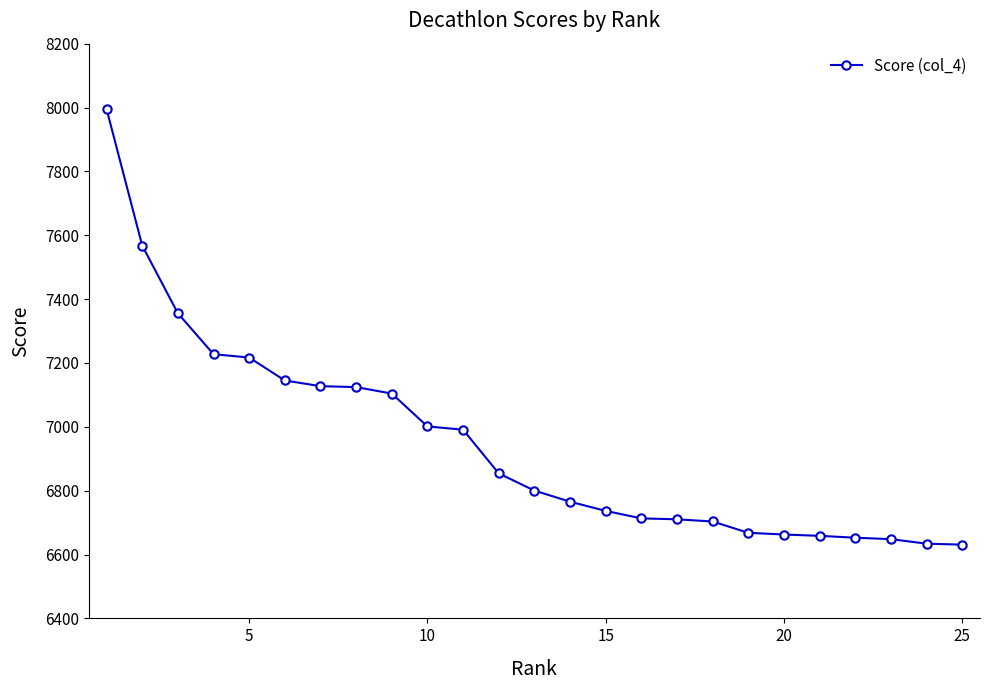

What is the minimum value shown in the chart?

6630.9